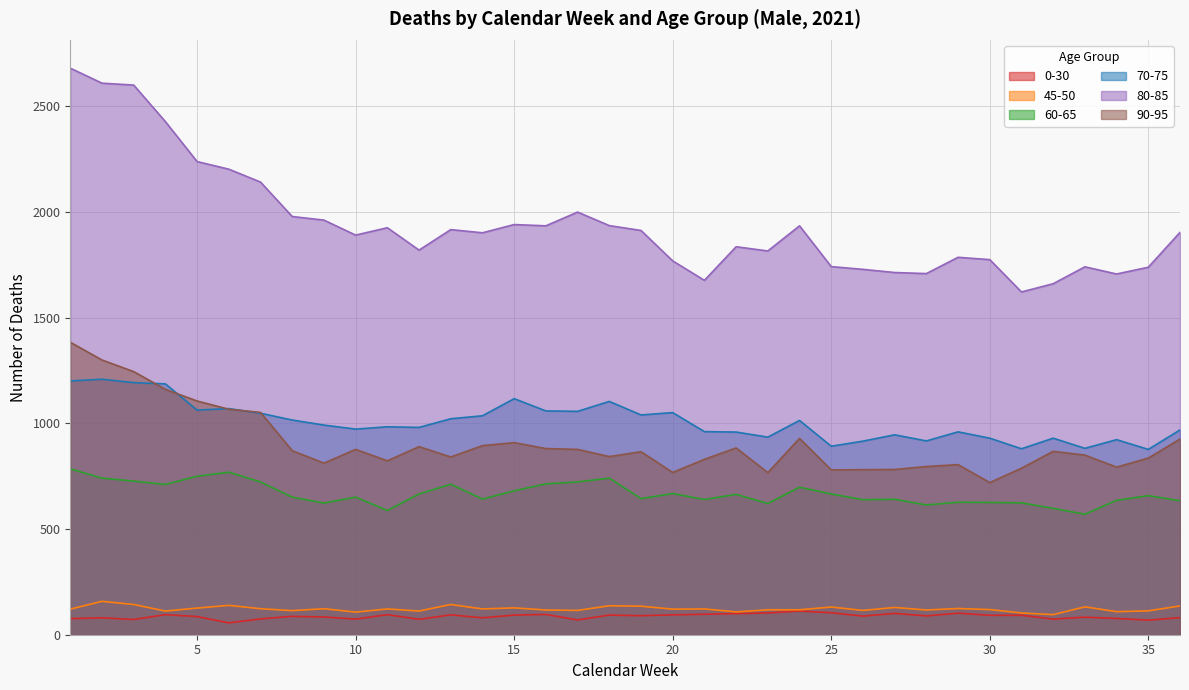

How many values in the 80-85 series exceed 1904?

17